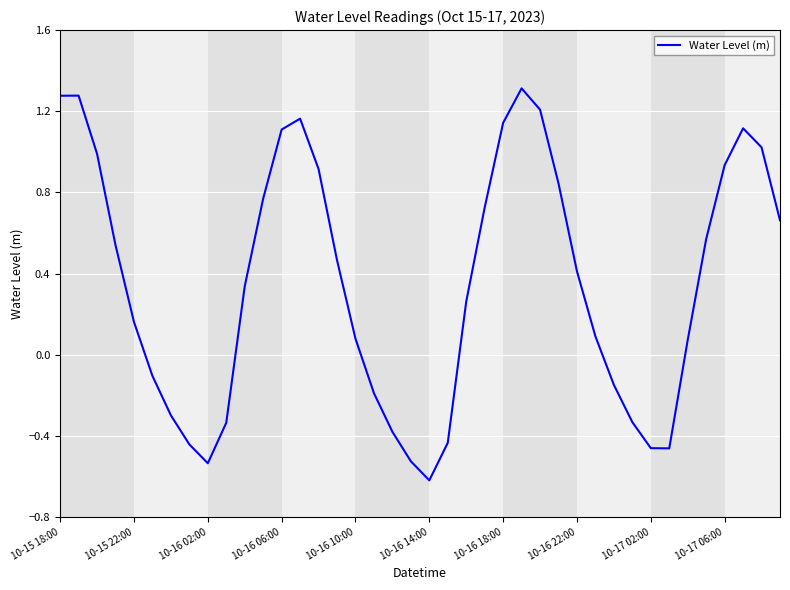

What is the minimum value shown in the chart?

-0.6